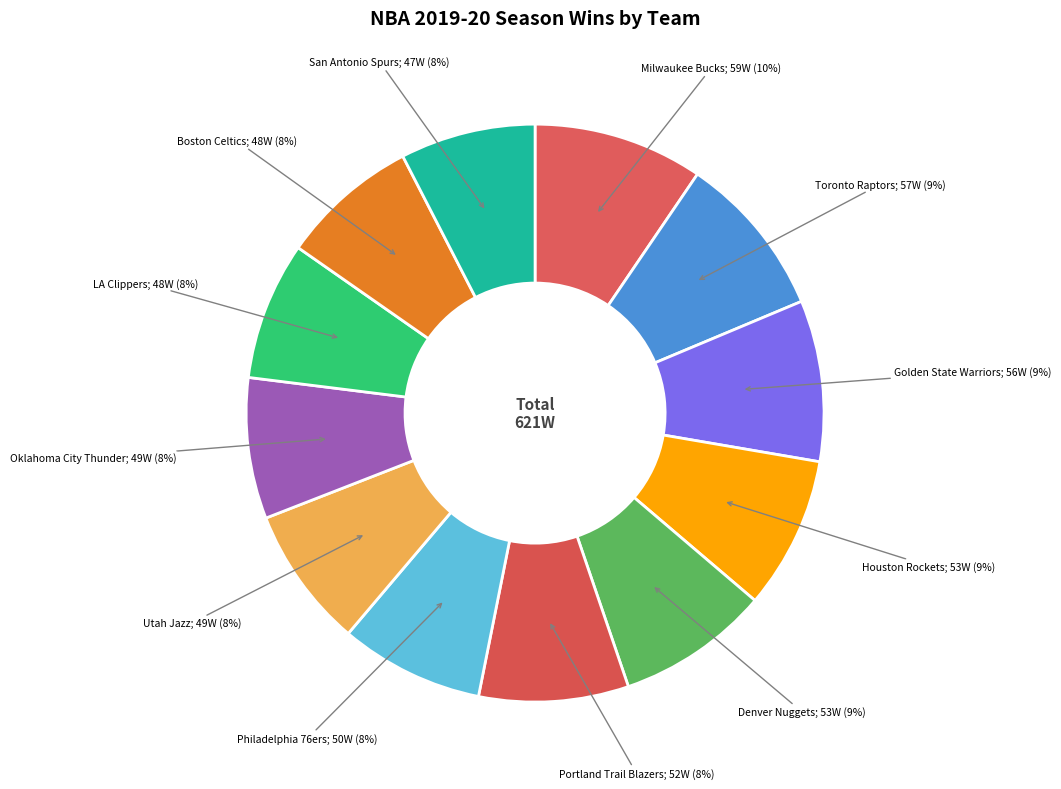

How many segments does this pie chart have?

12